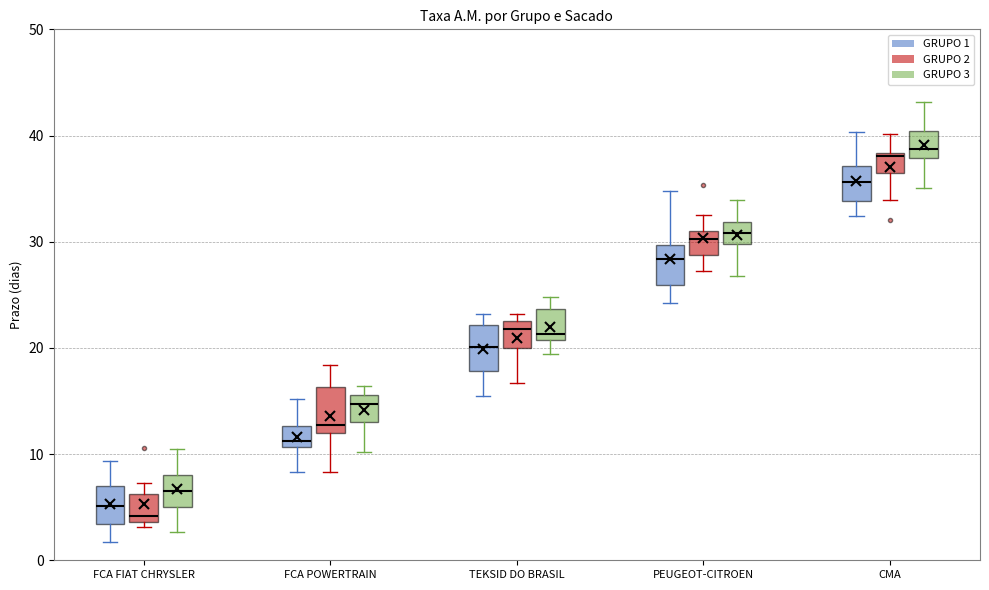

Where does the median line of the box for TEKSID DO BRASIL (GRUPO 2) sit on the y-axis? The values are not printed on the chart, so give them approximately, as read against the axis.

22